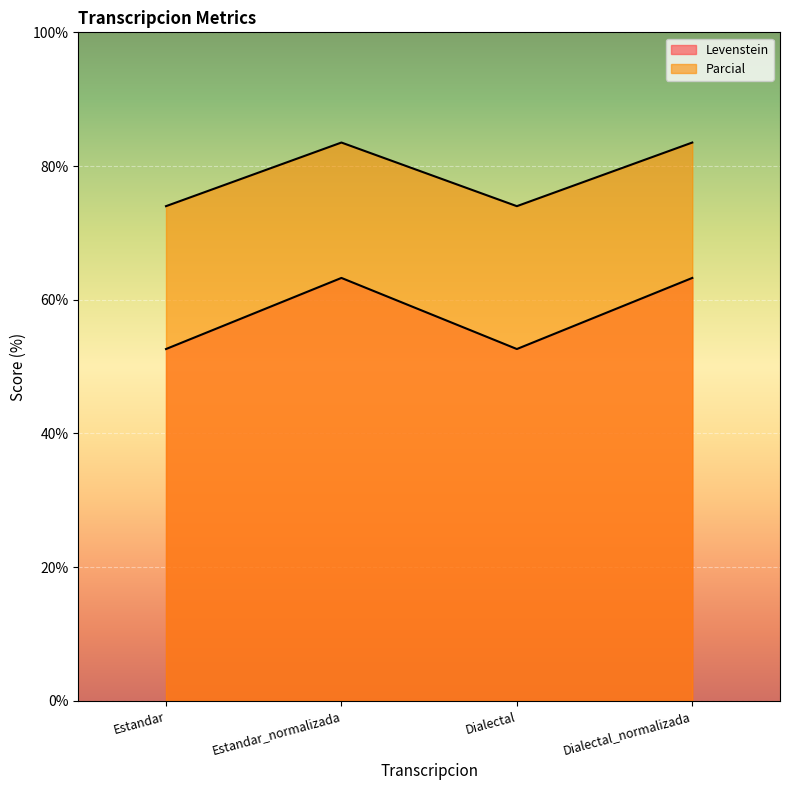

Is the value of Parcial at Estandar_normalizada greater than the value of Levenstein at Dialectal?

Yes